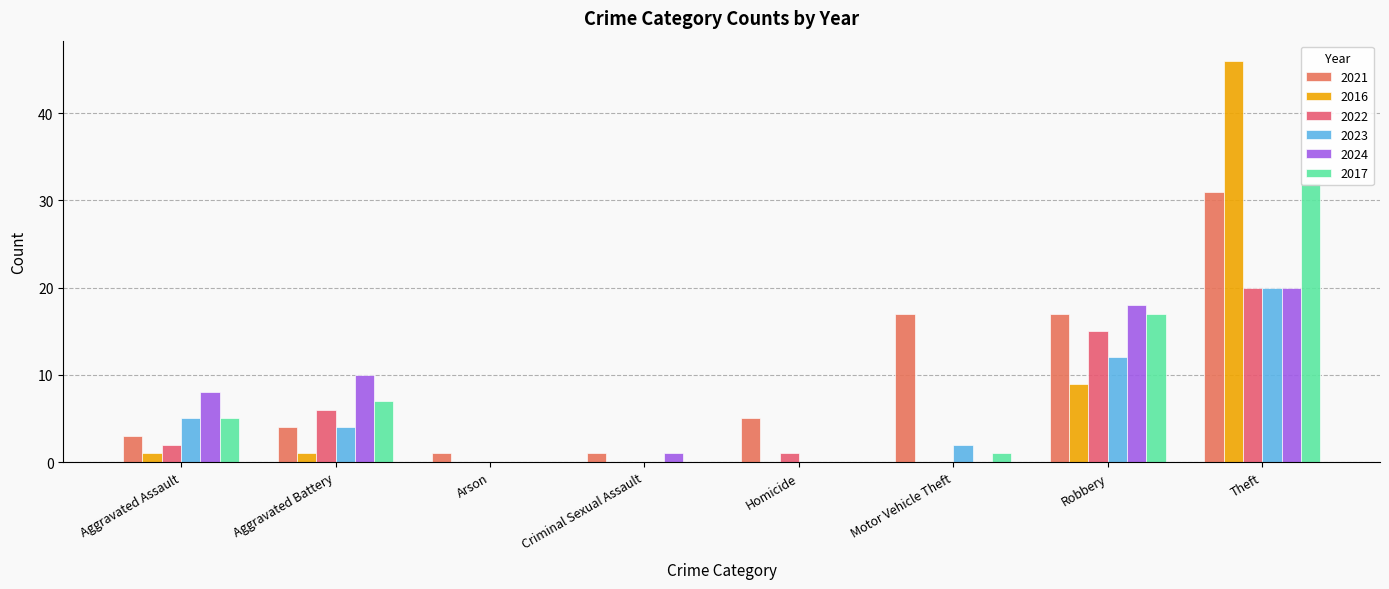

What is the difference between the maximum and minimum values in the 2022 series?

20